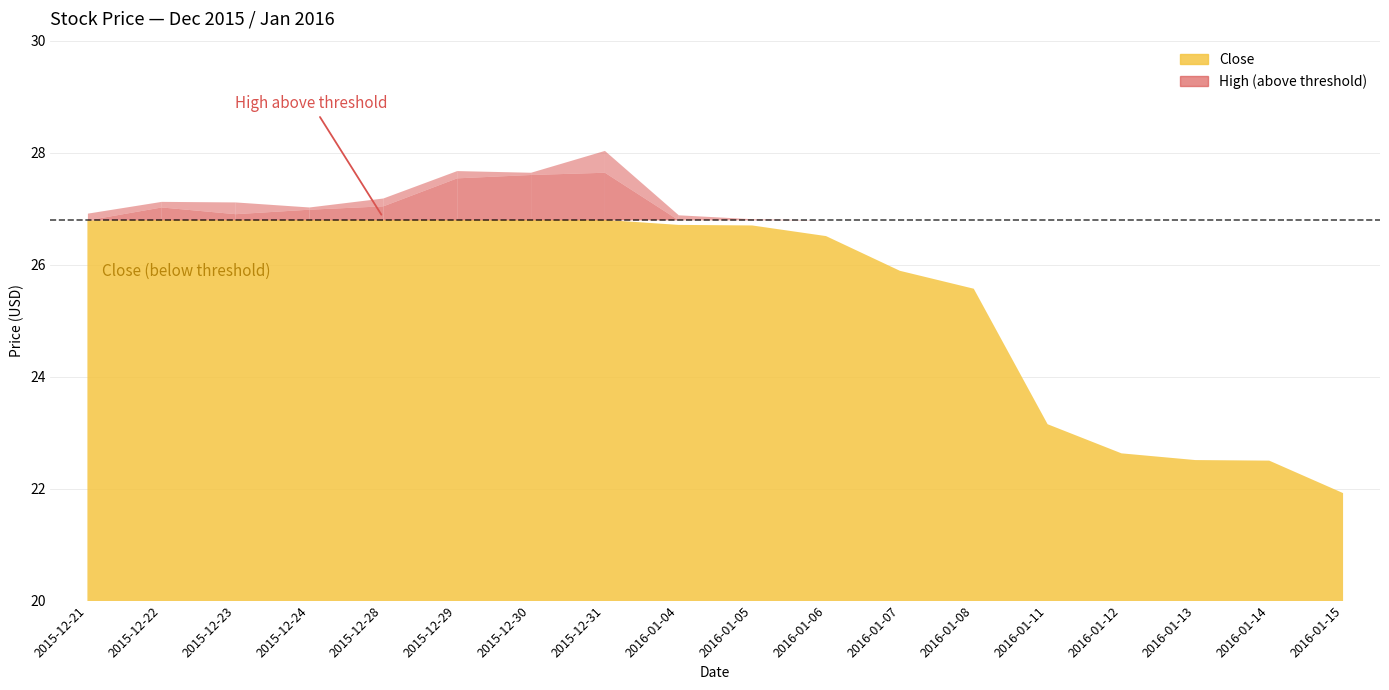

What is the label of the 14th point from the right?

2015-12-28